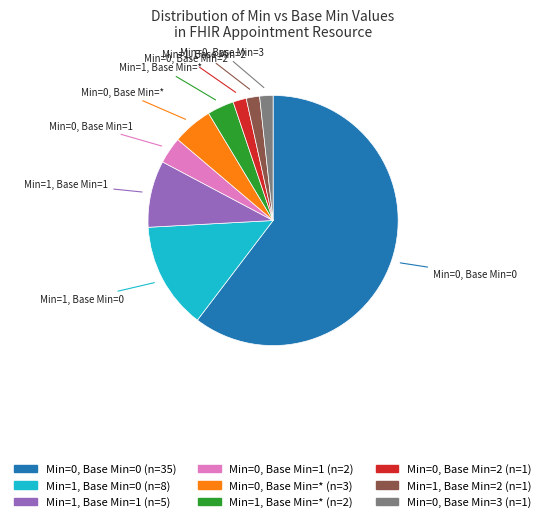

Do Min=1, Base Min=1 and Min=0, Base Min=2 together represent more than half of the pie?

No